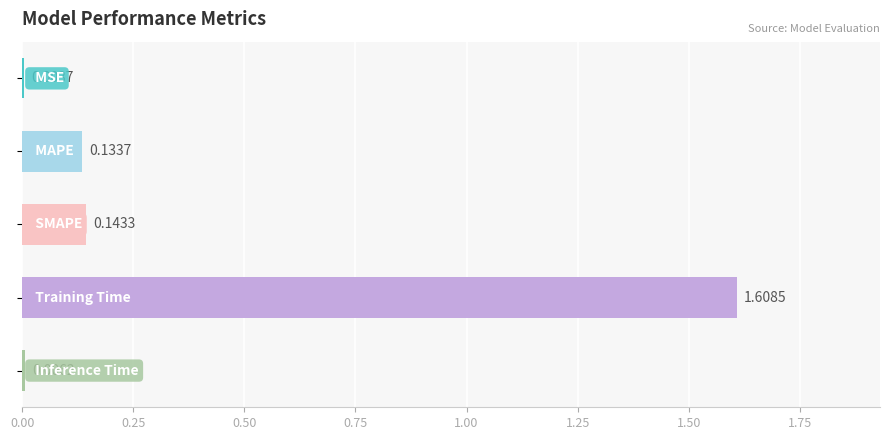

What is the sum of all values?

1.9